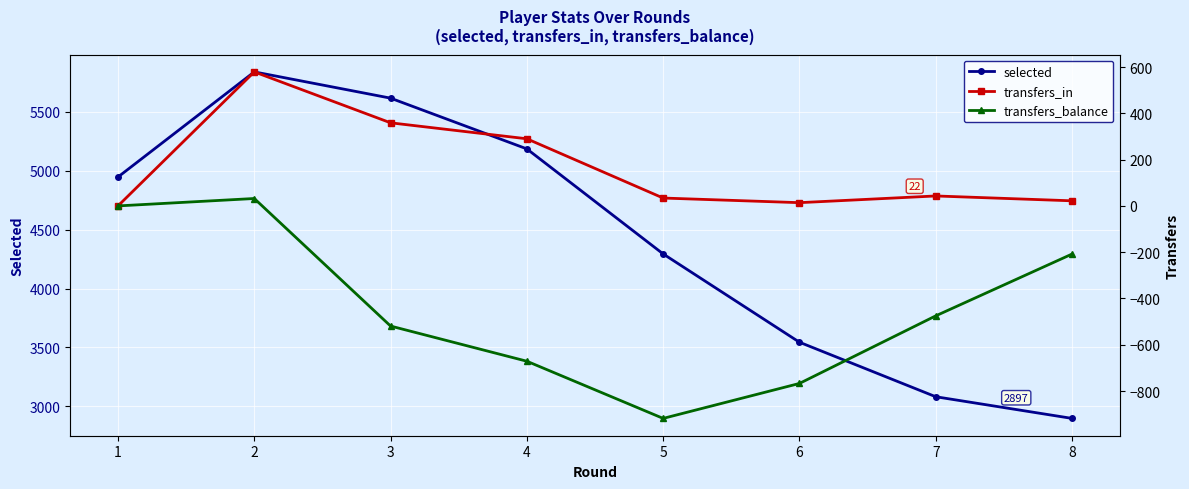

The value of transfers_in at 2 is 579. True or false?

True